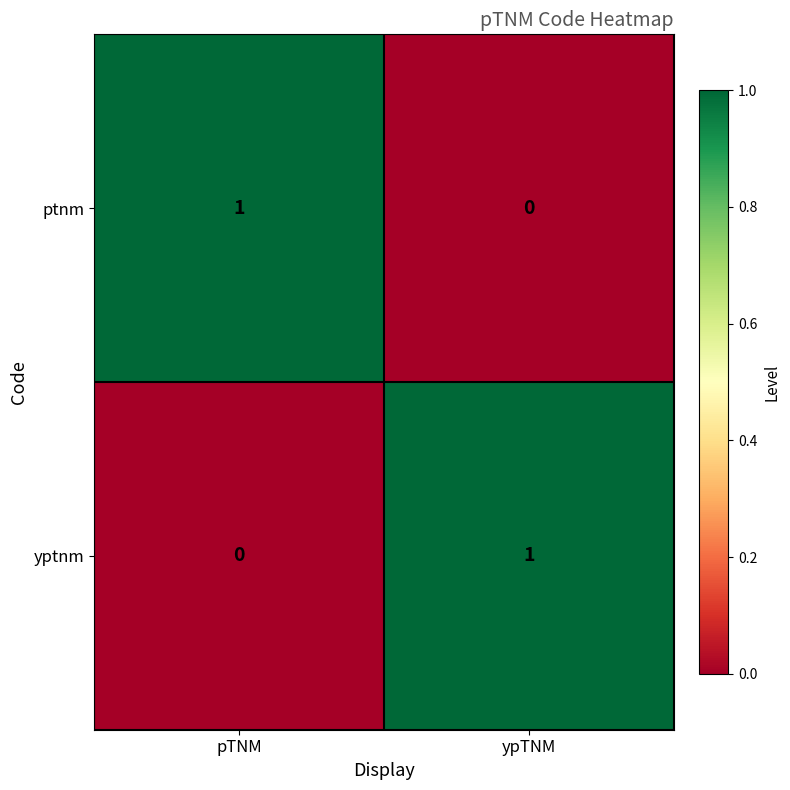

The value of yptnm at pTNM is 0. True or false?

True